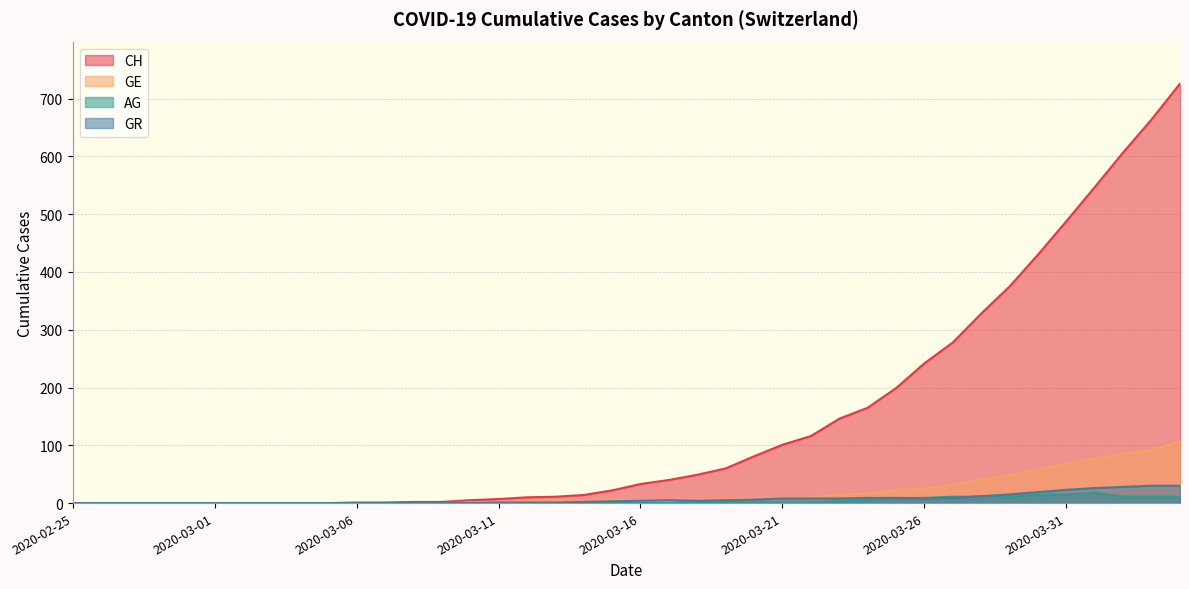

Which series has the largest total across all categories?

CH